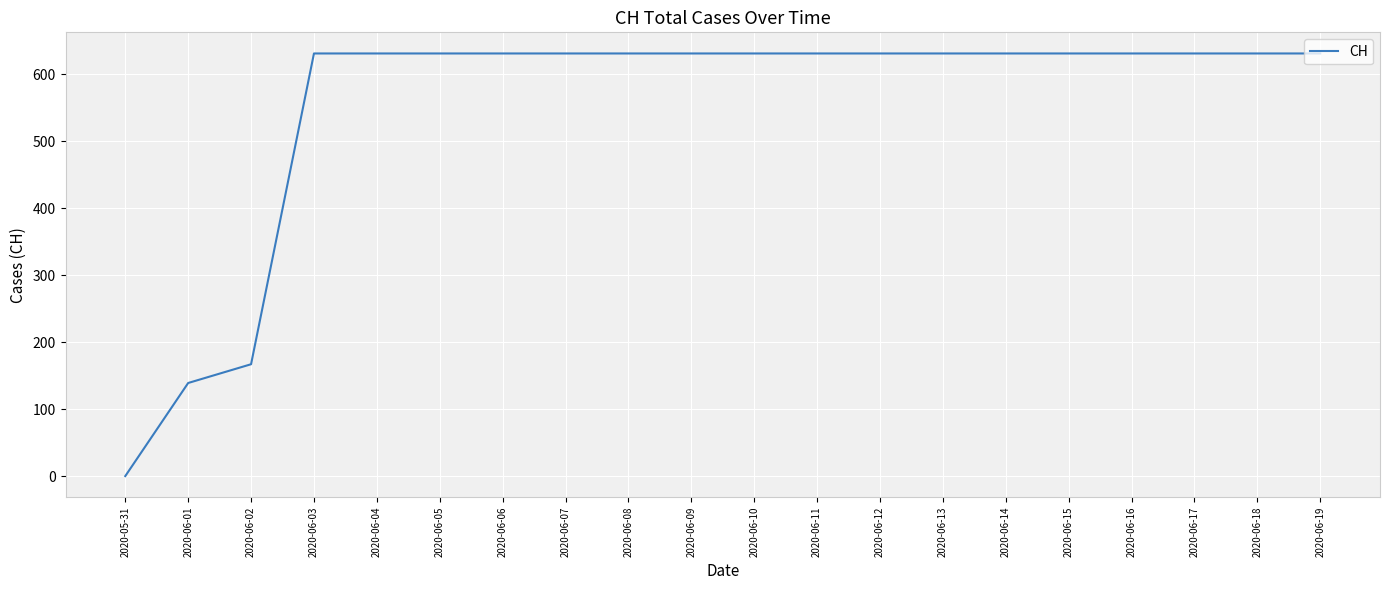

The chart shows a value of 631 at 2020-06-16. True or false?

True